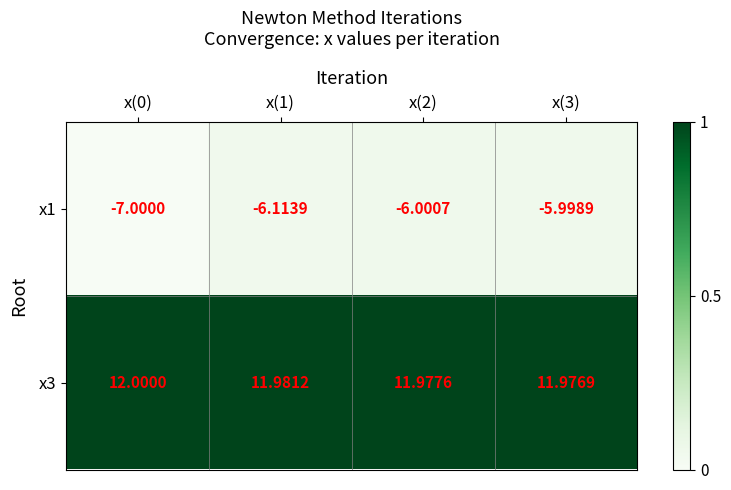

Is the value of x1 at x(3) greater than the value of x3 at x(0)?

No